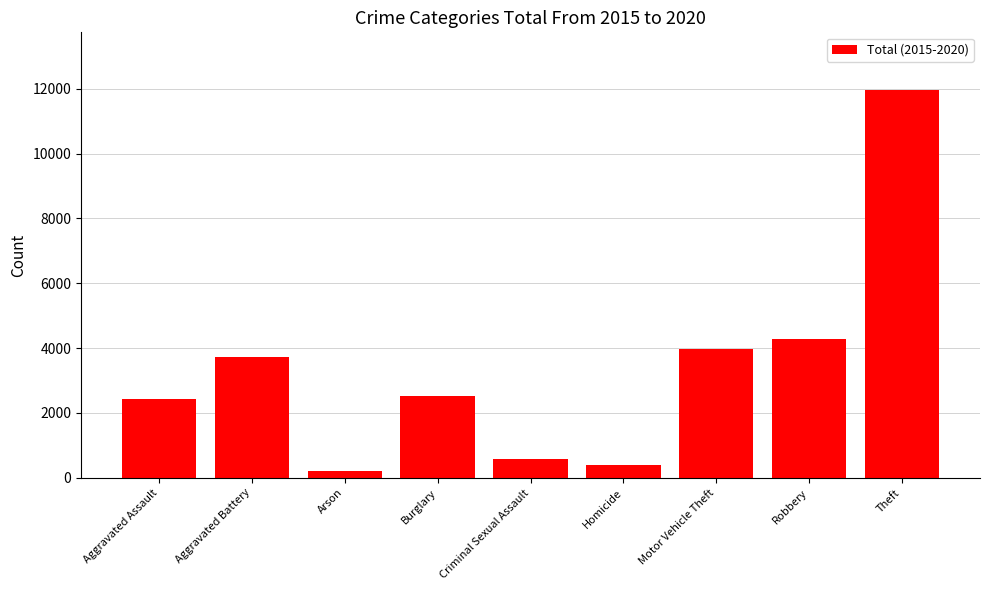

What is the average value?

3344